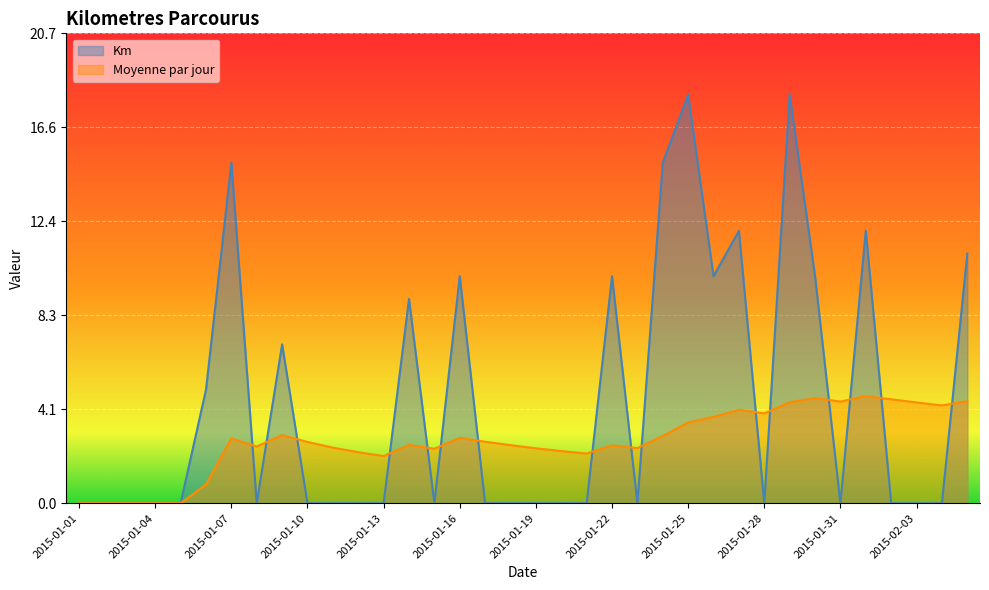

How many data points in Moyenne par jour are less than 2?

6